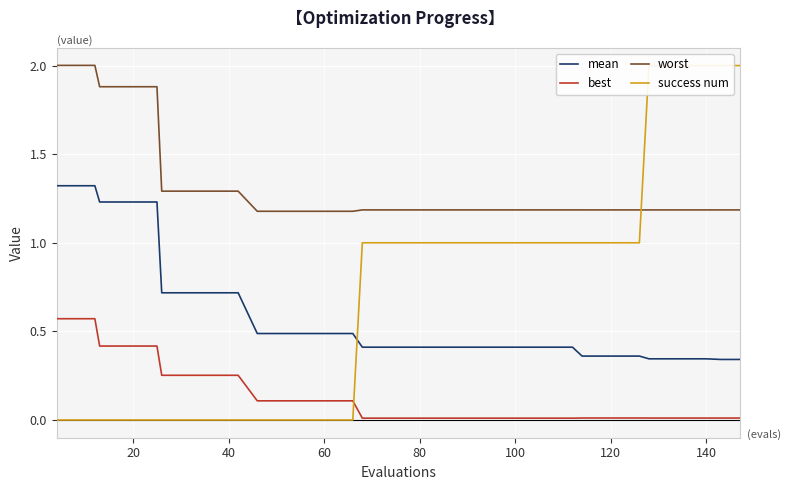

What is the maximum value for mean?

1.3